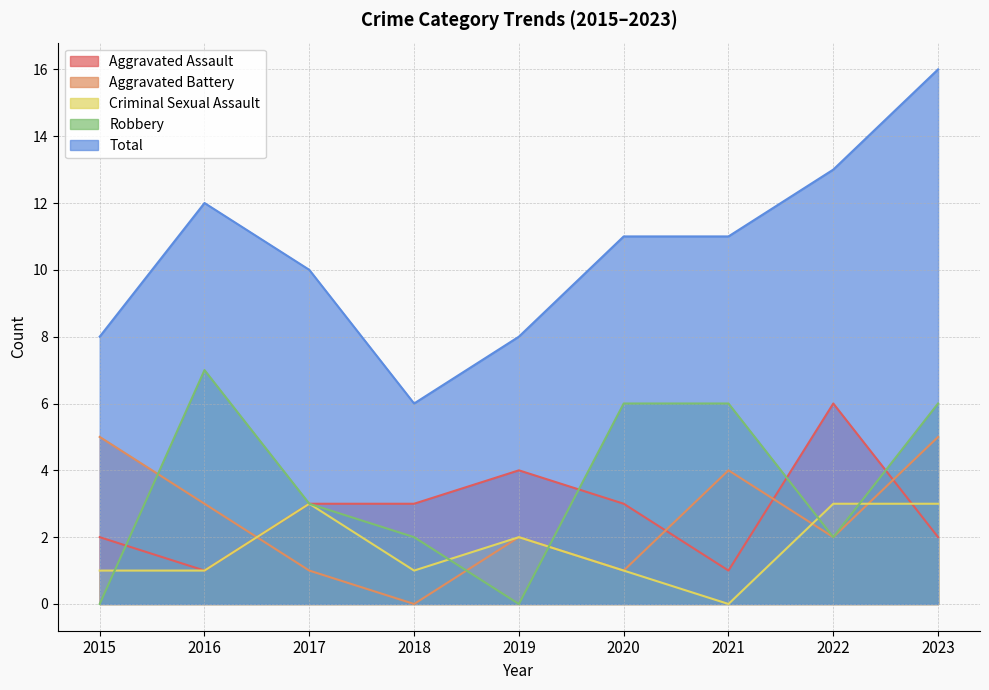

Which series ends up on top after the final intersection of Robbery and Criminal Sexual Assault?

Robbery